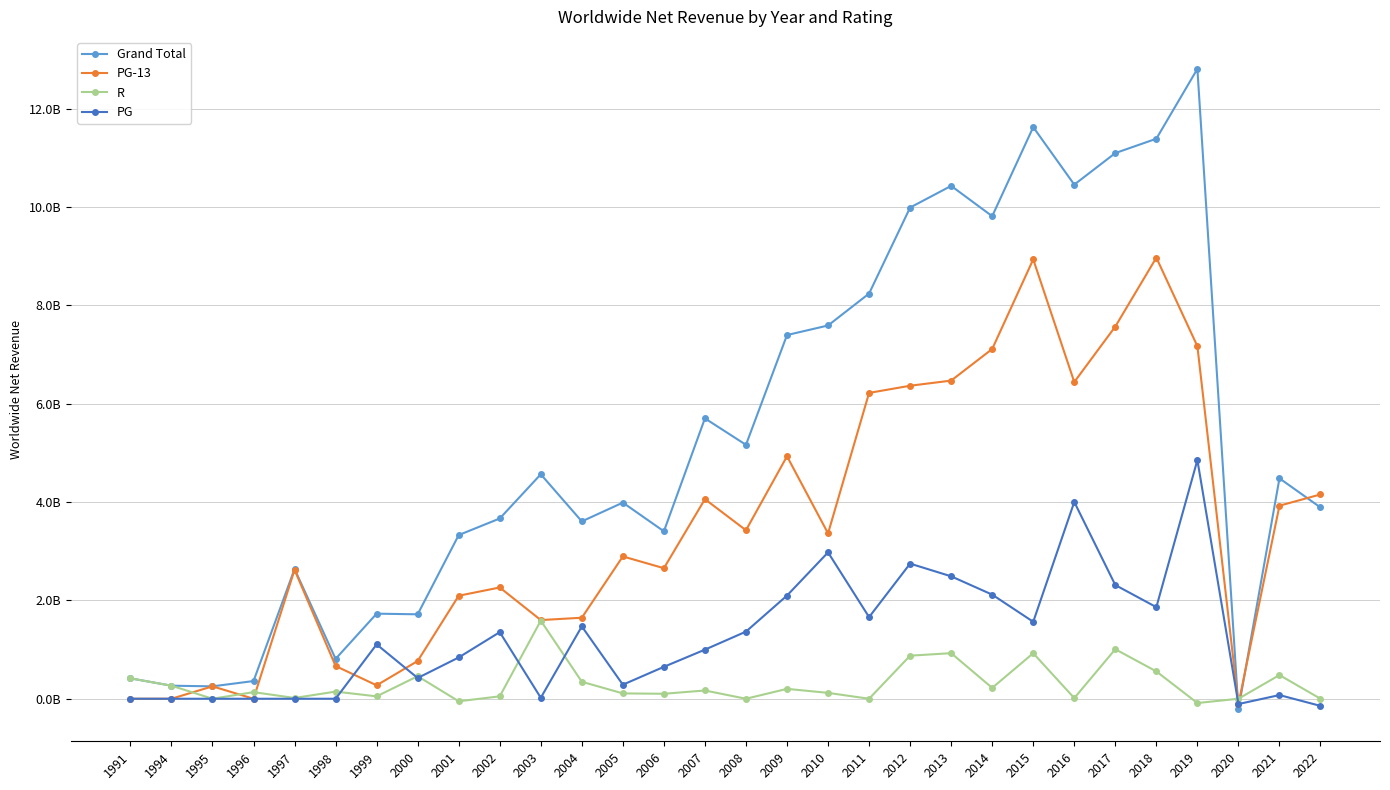

At which label does Grand Total reach its minimum?

2020